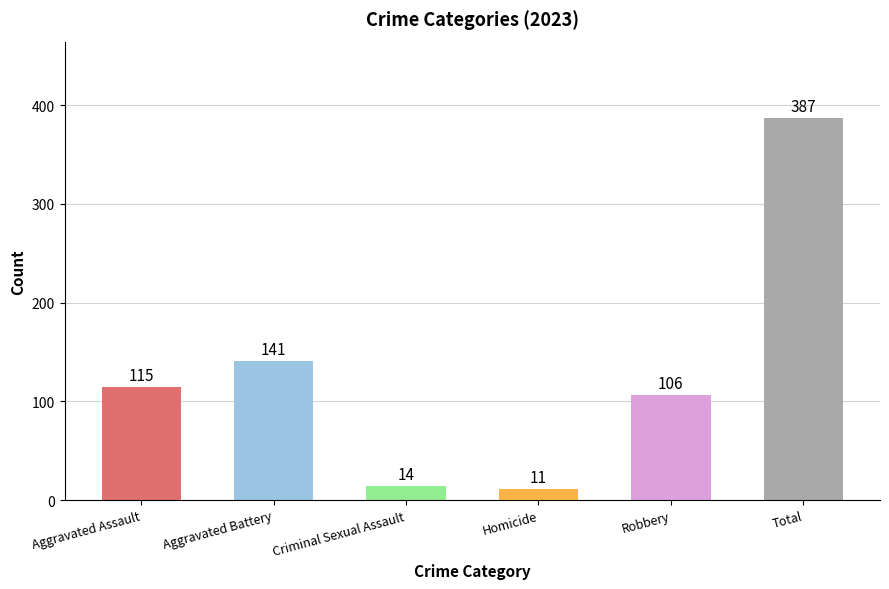

What is the ratio of the value at Aggravated Battery to the value at Criminal Sexual Assault?

10.1